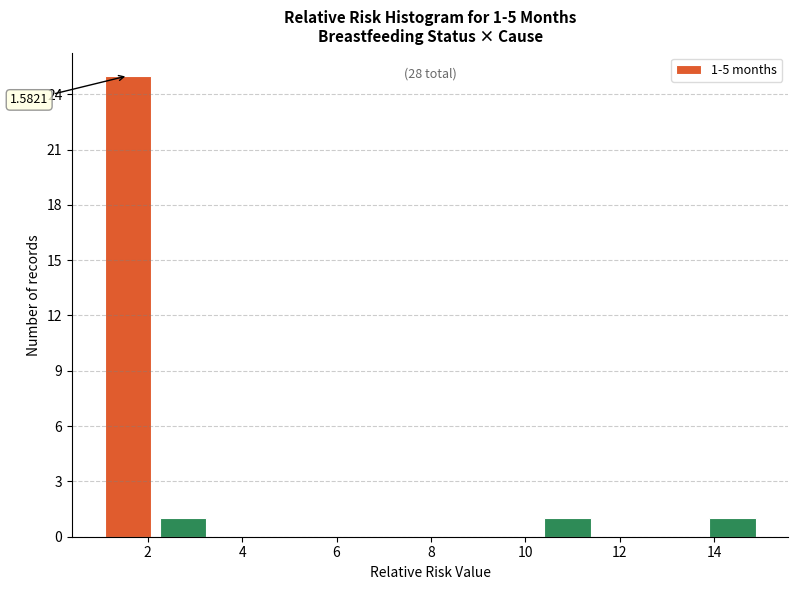

Over which range of the x-axis is the bar tallest?

1.0 to 2.2